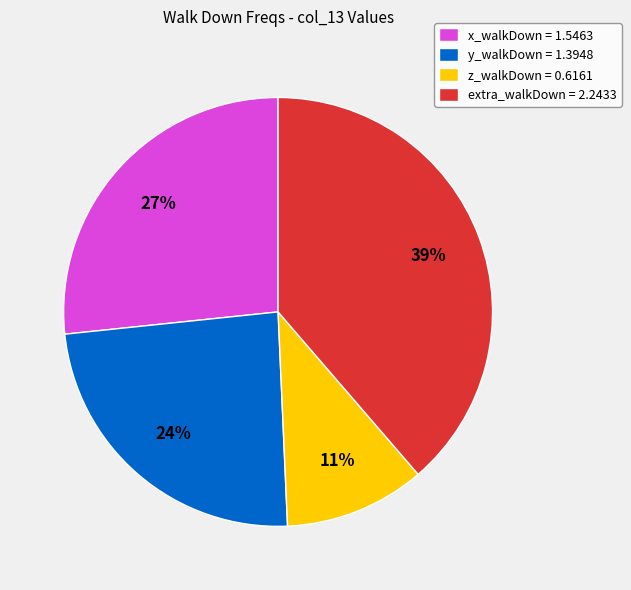

To the nearest percent, what percentage of the pie is extra_walkDown = 2.2433?

39%